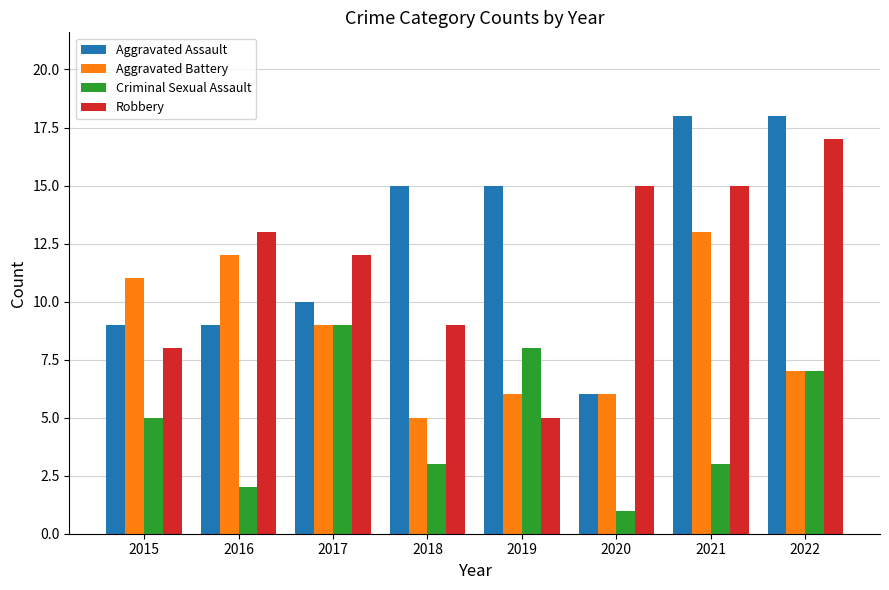

True or false: Aggravated Assault has a value of 9 at 2015.

True